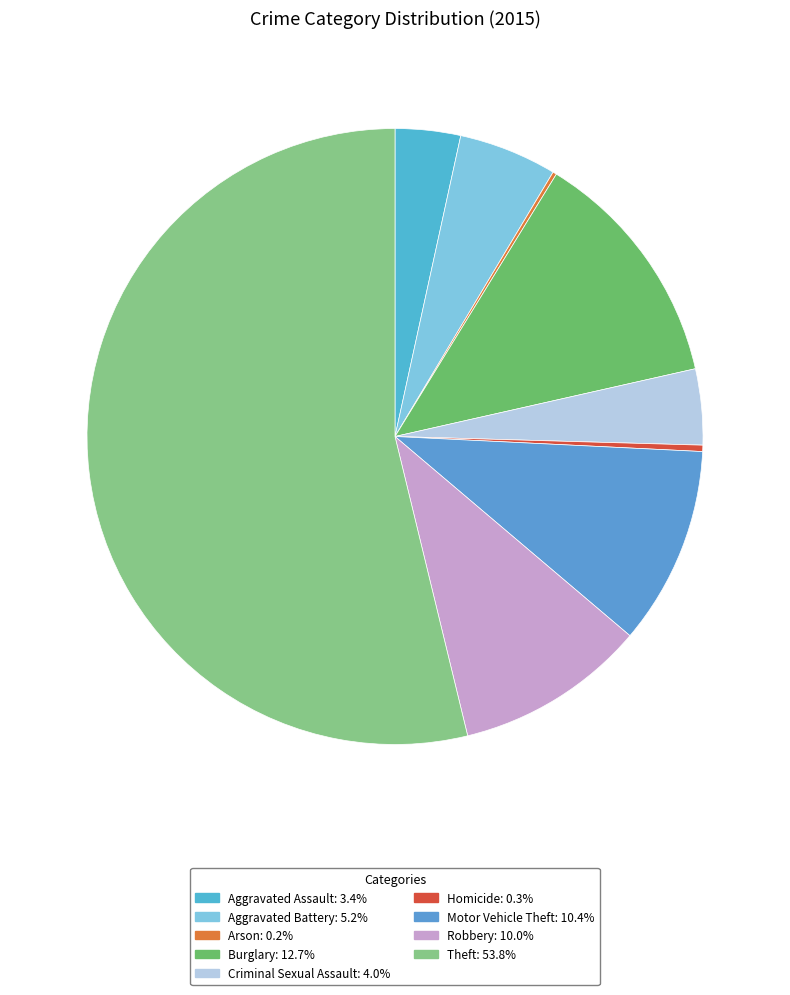

To the nearest percent, what percentage of the pie is Motor Vehicle Theft?

10%